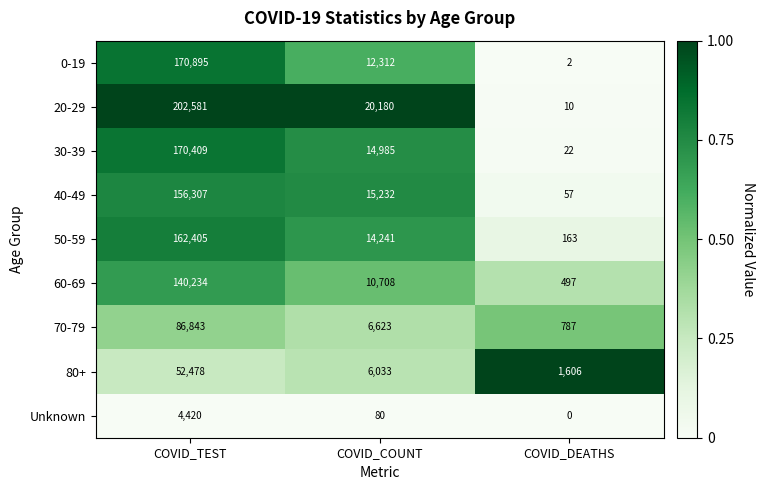

Which series has the widest spread of values?

20-29